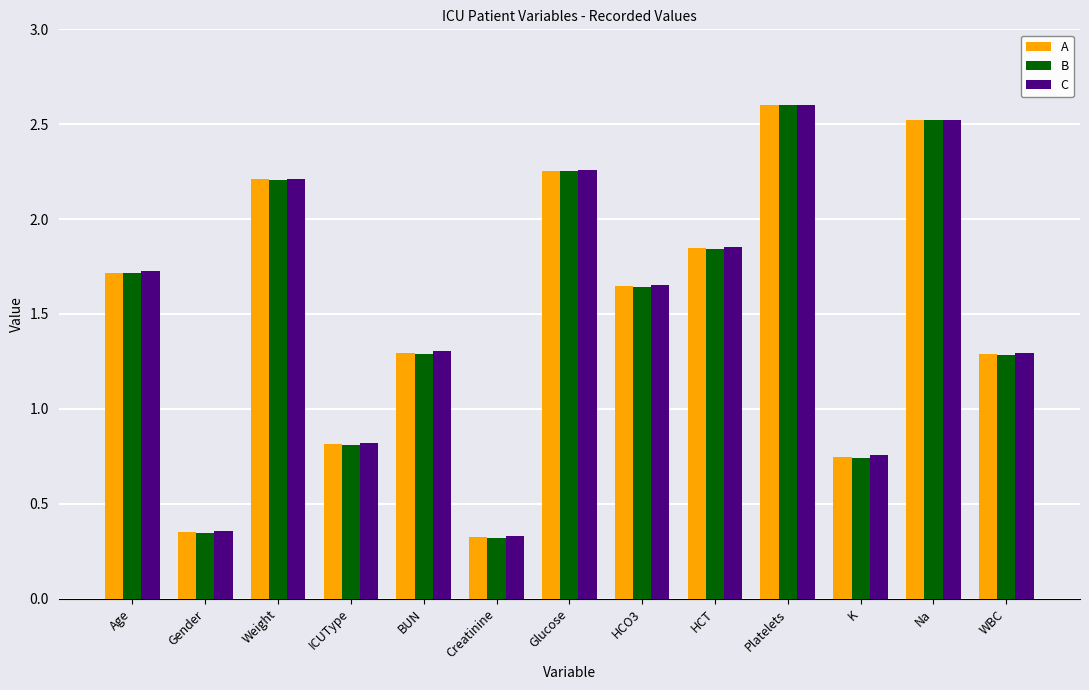

What is the difference between the second highest and second lowest values in the C series?

2.2